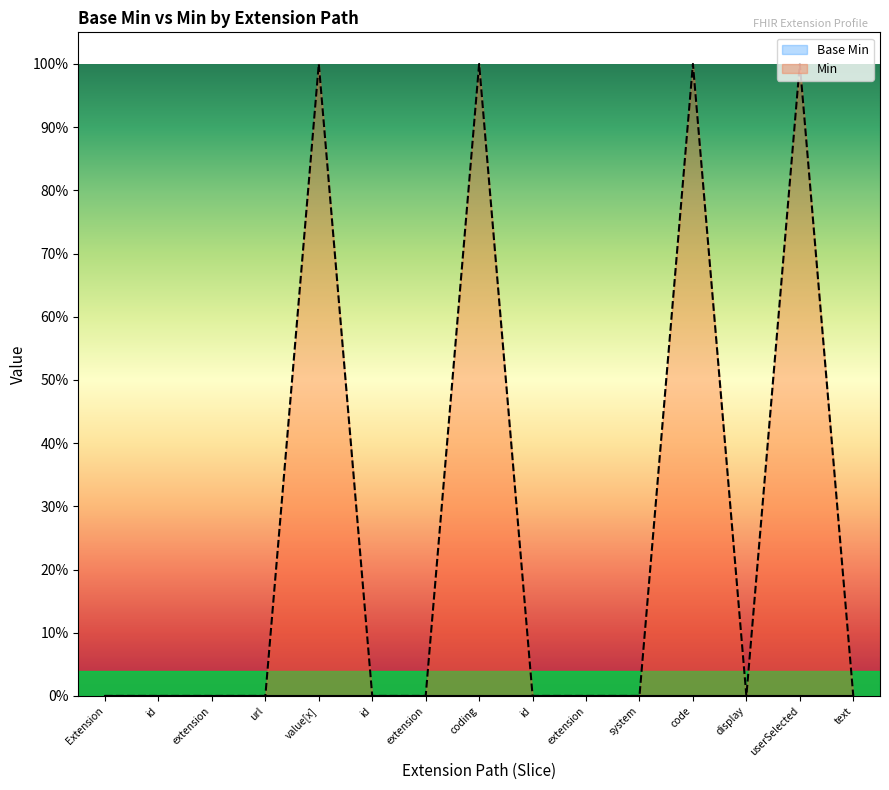

What is the spread (max minus min) of values at userSelected?

1